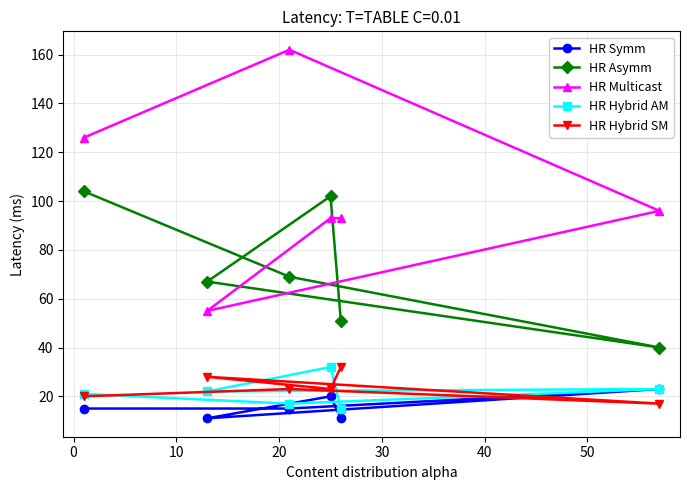

Which series has the widest spread of values?

HR Multicast